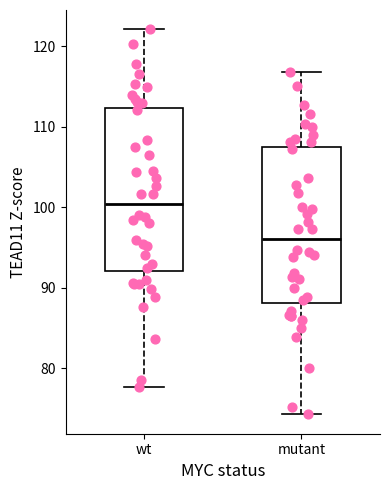

Reading left to right, transcribe this box plot: for each box, give where its median line is, the range the box spans, and where its two whiskers end, as read against the y-axis. The values are not printed on the chart, so give them approximately, as read against the axis.

wt: median 100, box 92 to 112, whiskers 78 to 122
mutant: median 96, box 88 to 107, whiskers 74 to 117